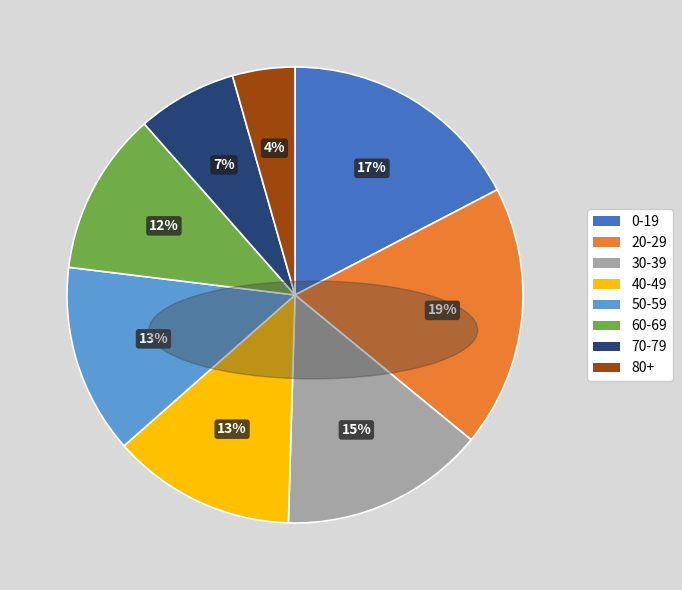

Which category has the smallest portion of the pie?

80+